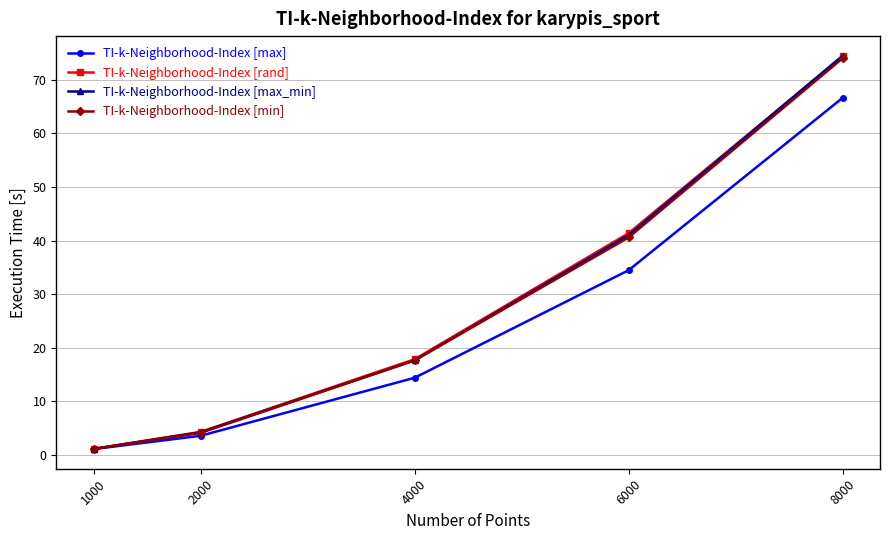

At which label does TI-k-Neighborhood-Index [min] first exceed 17?

4000